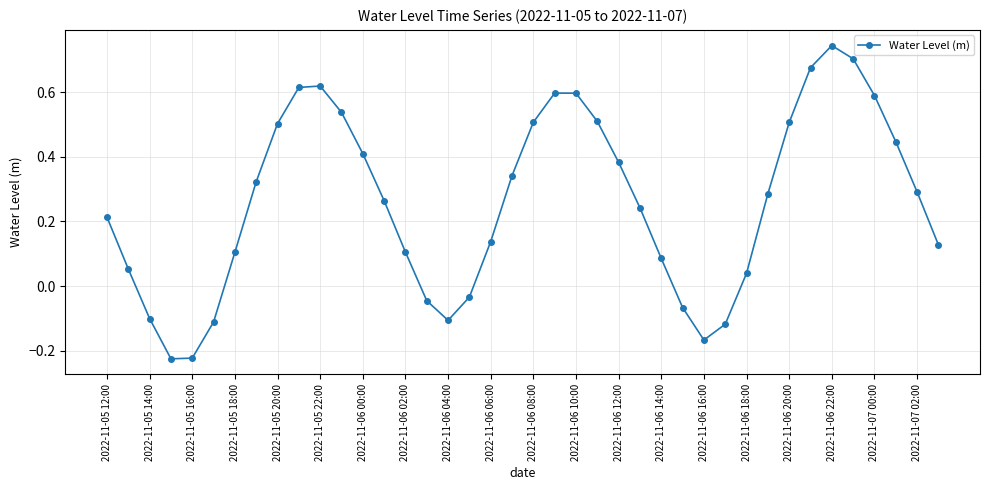

How many interior local peaks (higher than both neighbors) does the data have?

3